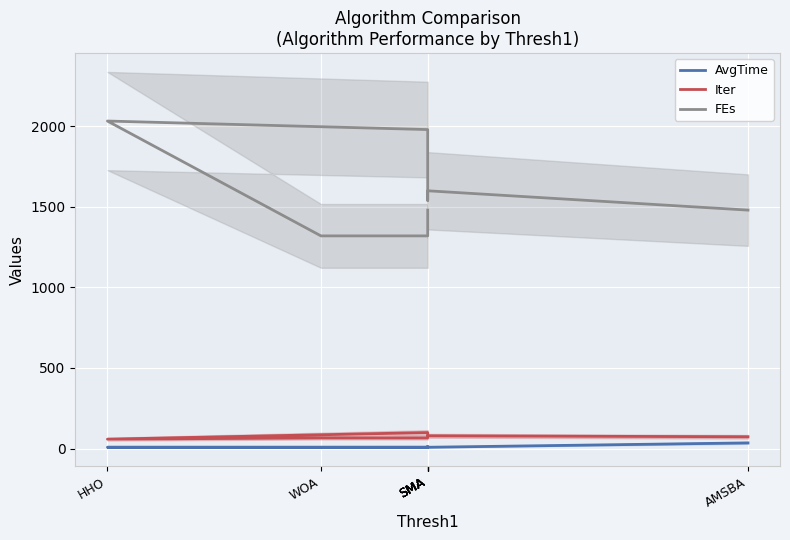

Is this an area chart (filled region under the line)?

No